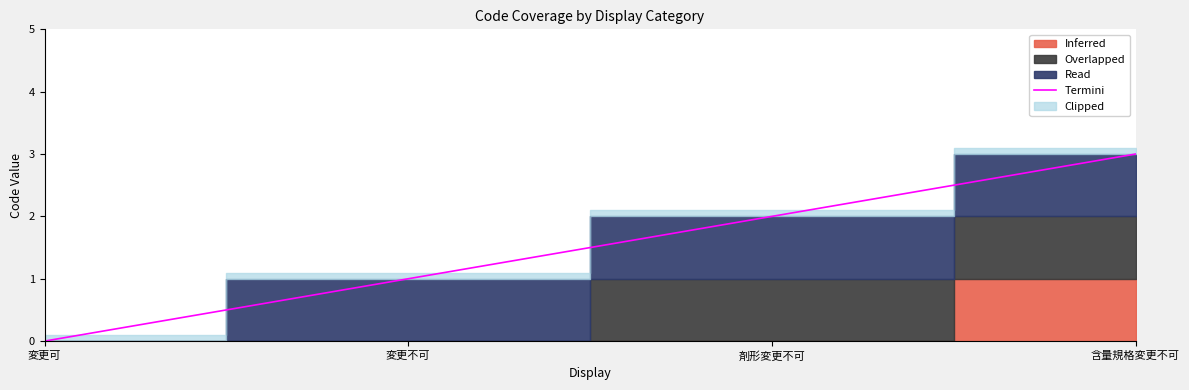

Rank the categories by value from highest to lowest.

含量規格変更不可, 剤形変更不可, 変更不可, 変更可